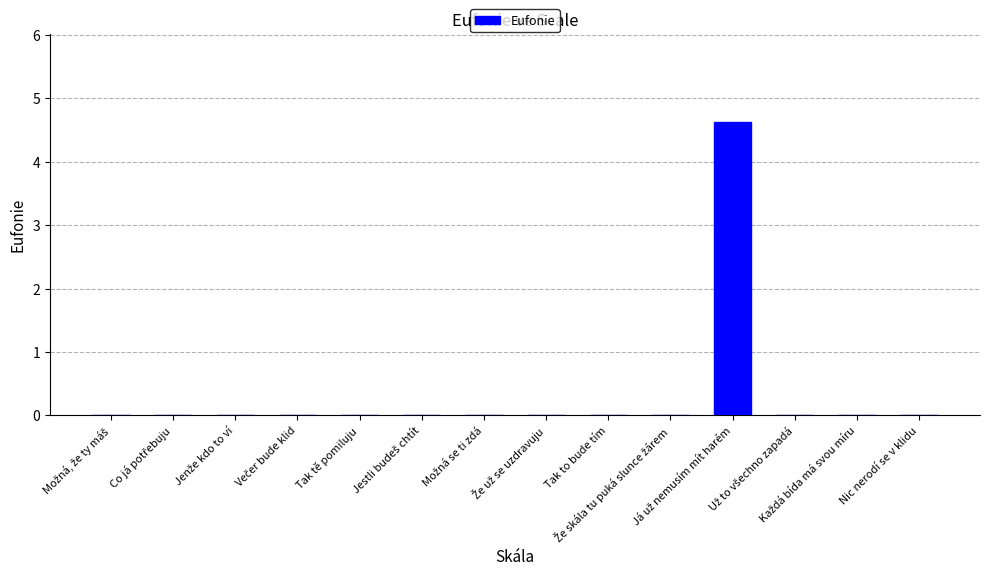

What is the greatest value displayed?

4.6